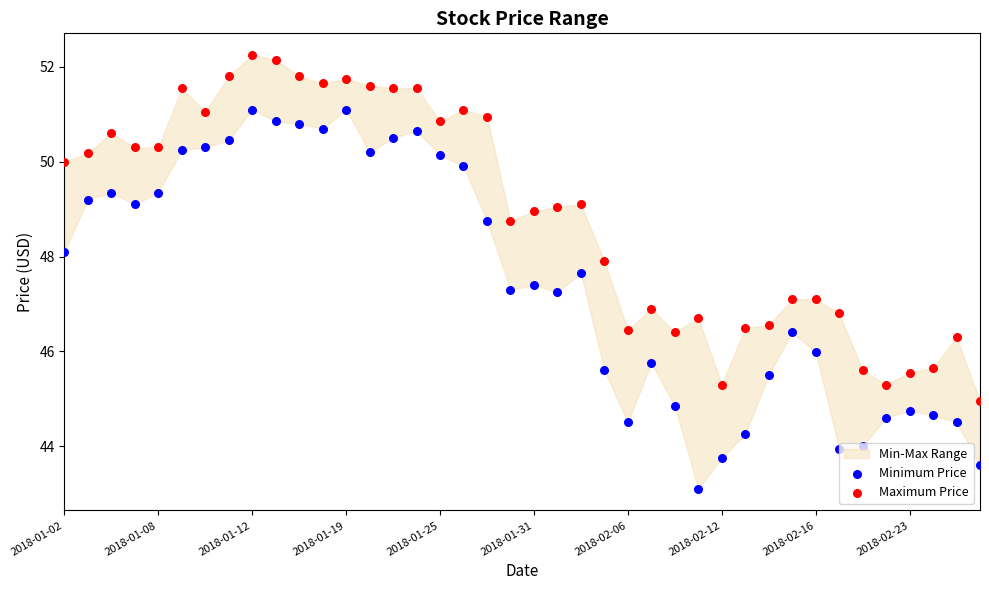

Which series contains the lowest Y value?

Minimum Price